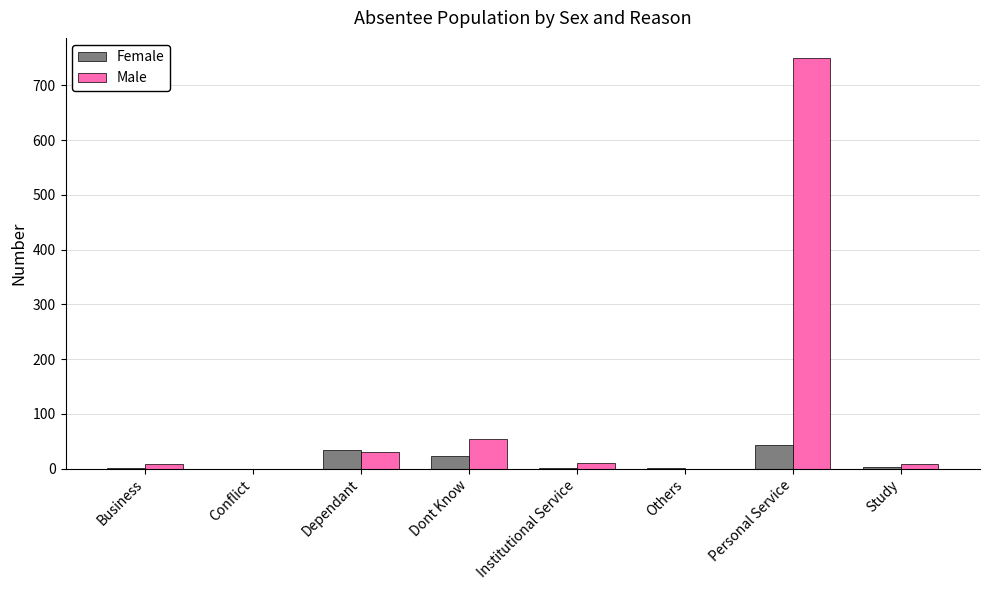

True or false: Male has a value of 55 at Dont Know.

True